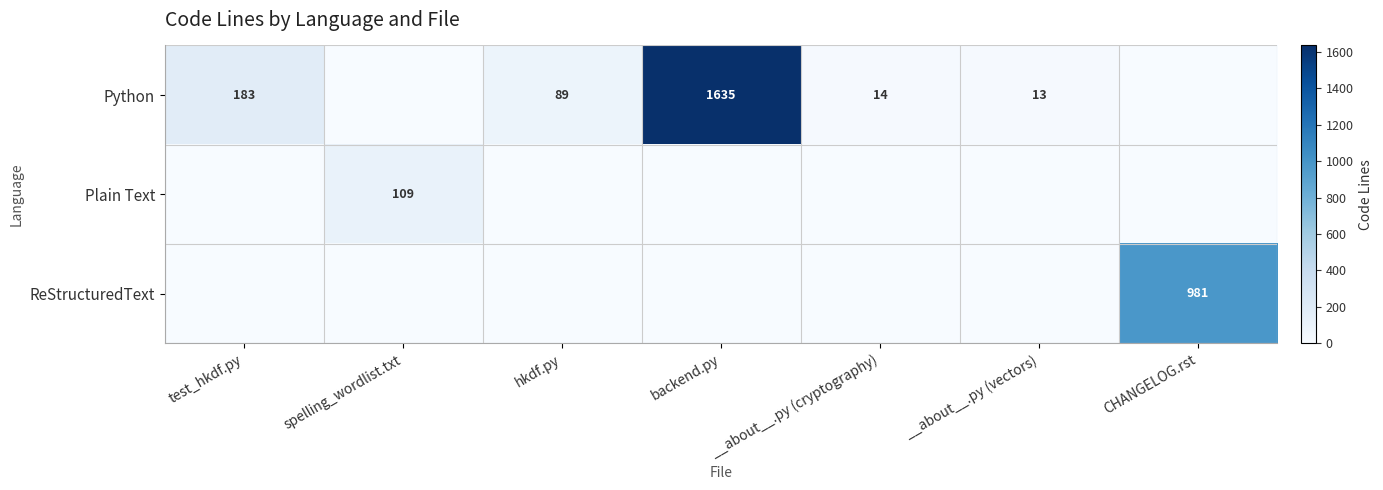

The Plain Text series shows 66 at spelling_wordlist.txt. True or false?

False